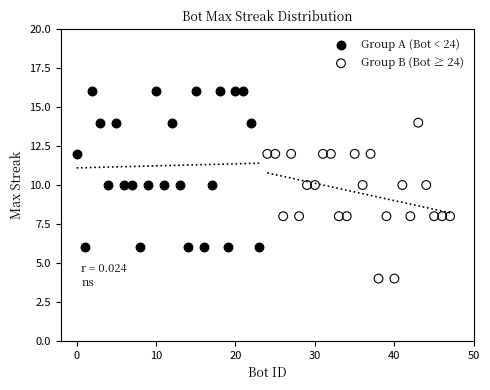

Which series reaches the maximum Y coordinate?

Group A (Bot < 24)